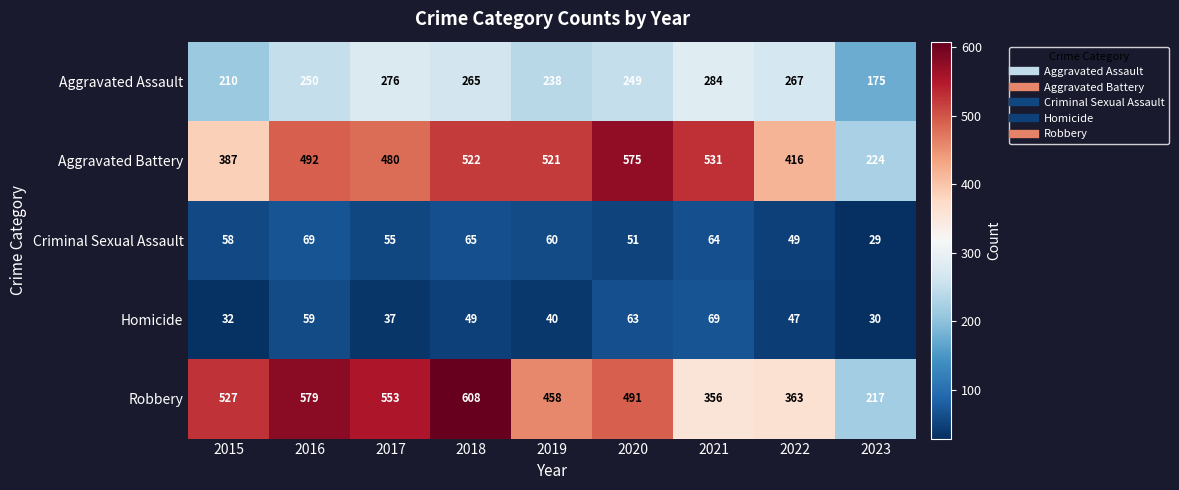

At how many categories does at least one series exceed 122?

9